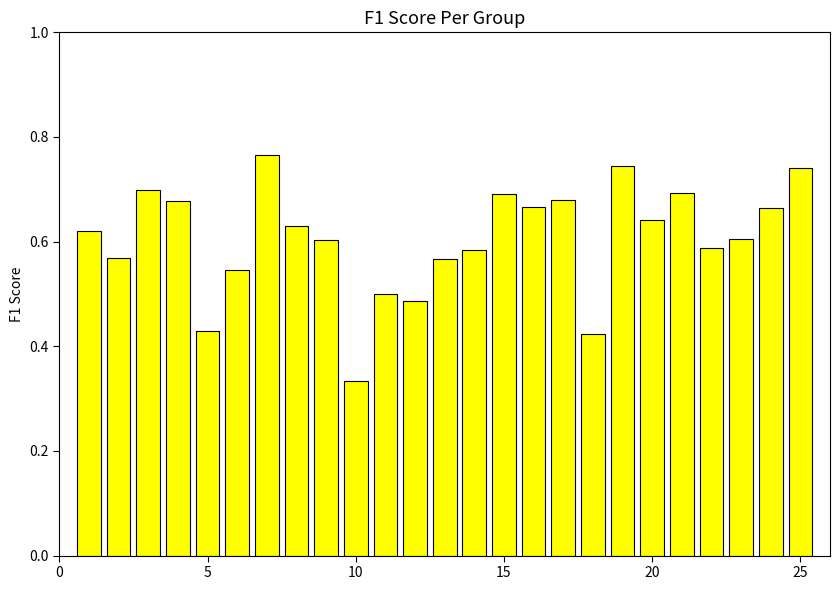

What is the sum of all values?

15.1